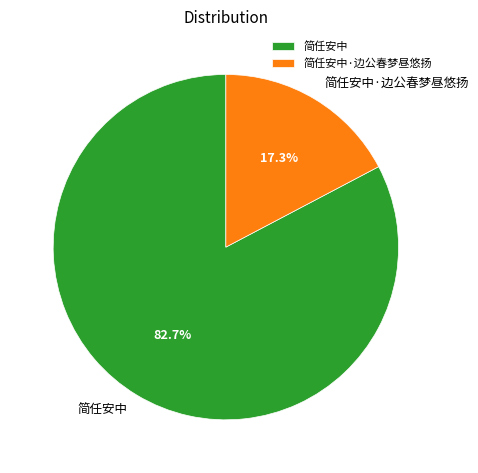

Is it true that 简任安中 is 92% of the pie?

False